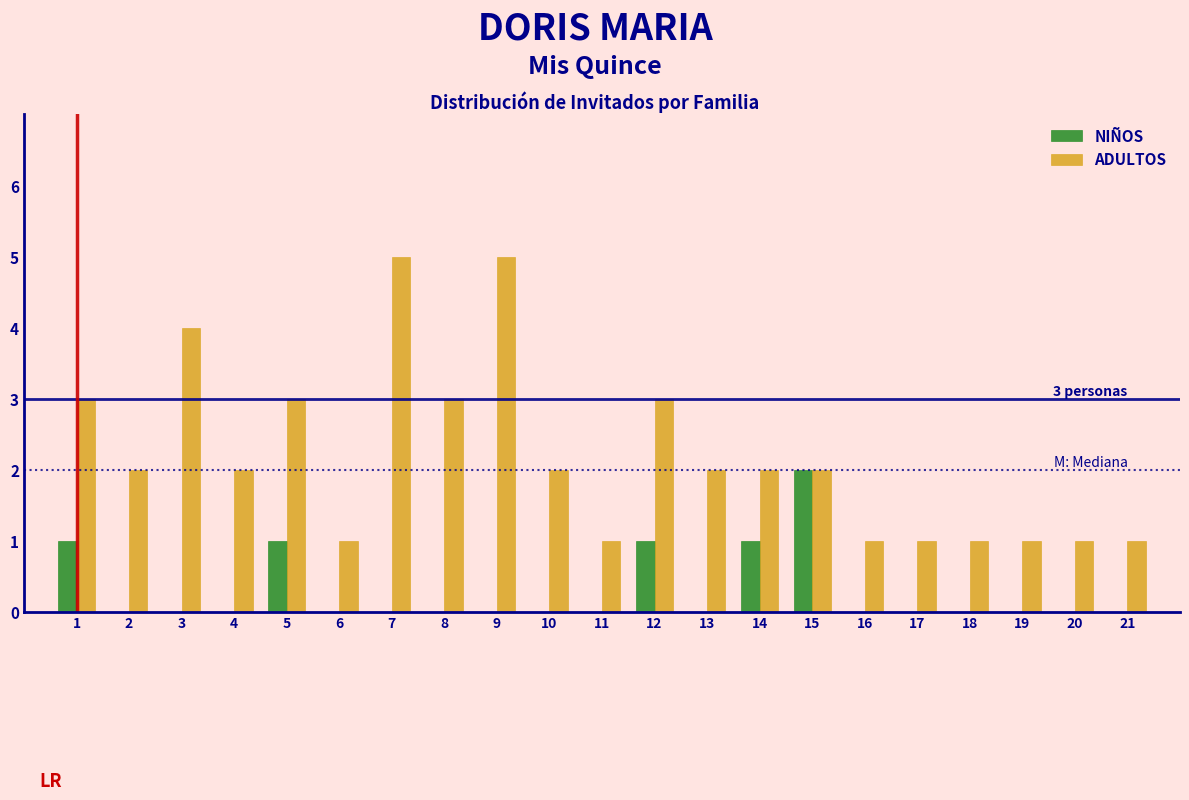

What is the maximum value shown in the chart?

5